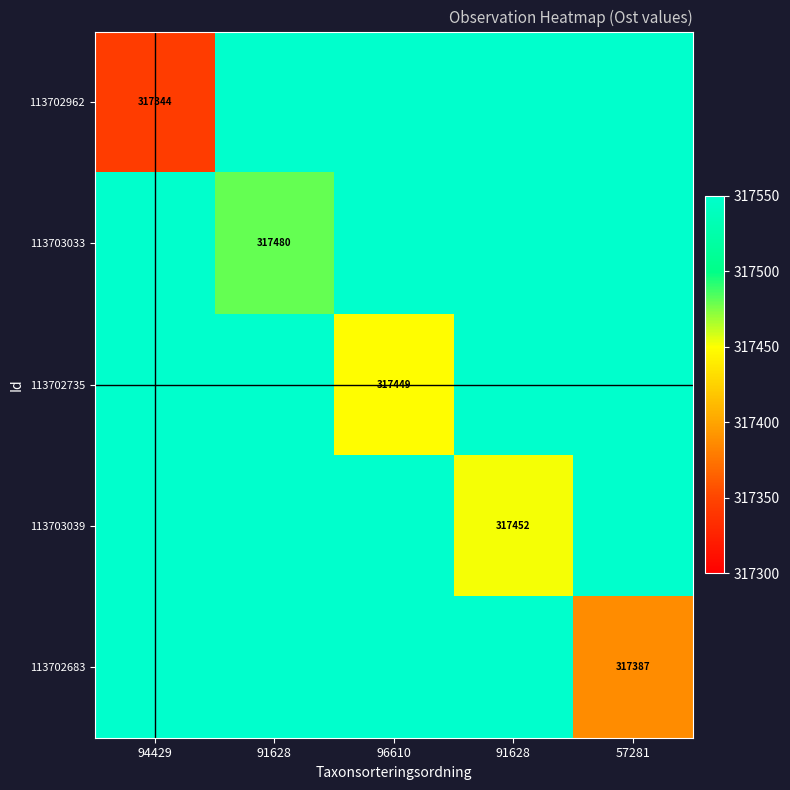

At 94429, list the series in order from smallest to largest.

113702962, 113703033, 113702735, 113703039, 113702683